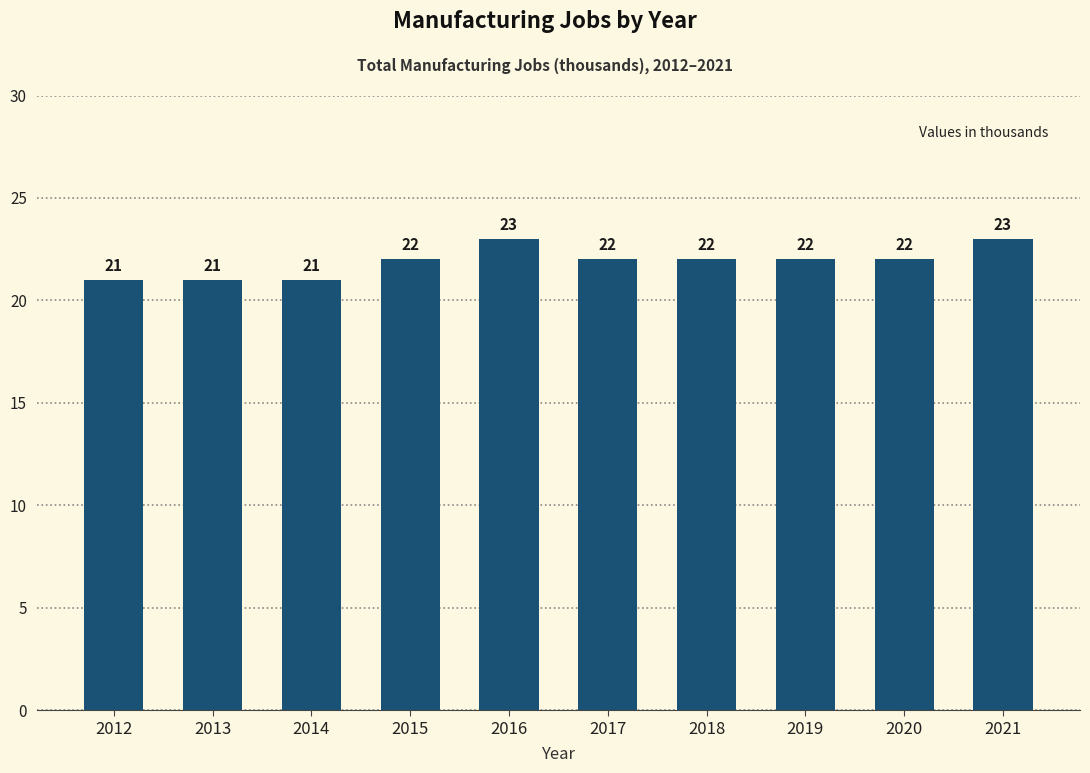

Approximately how many times larger is the value at 2015 compared to 2014?

1.0